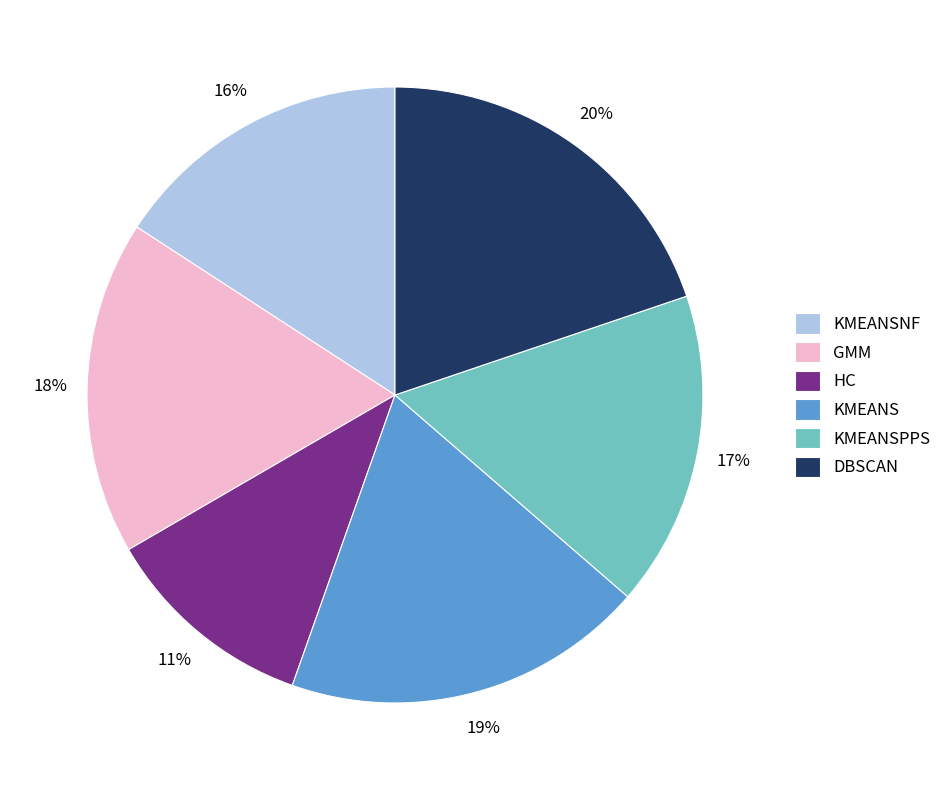

Is there any slice that represents more than half of the pie?

No